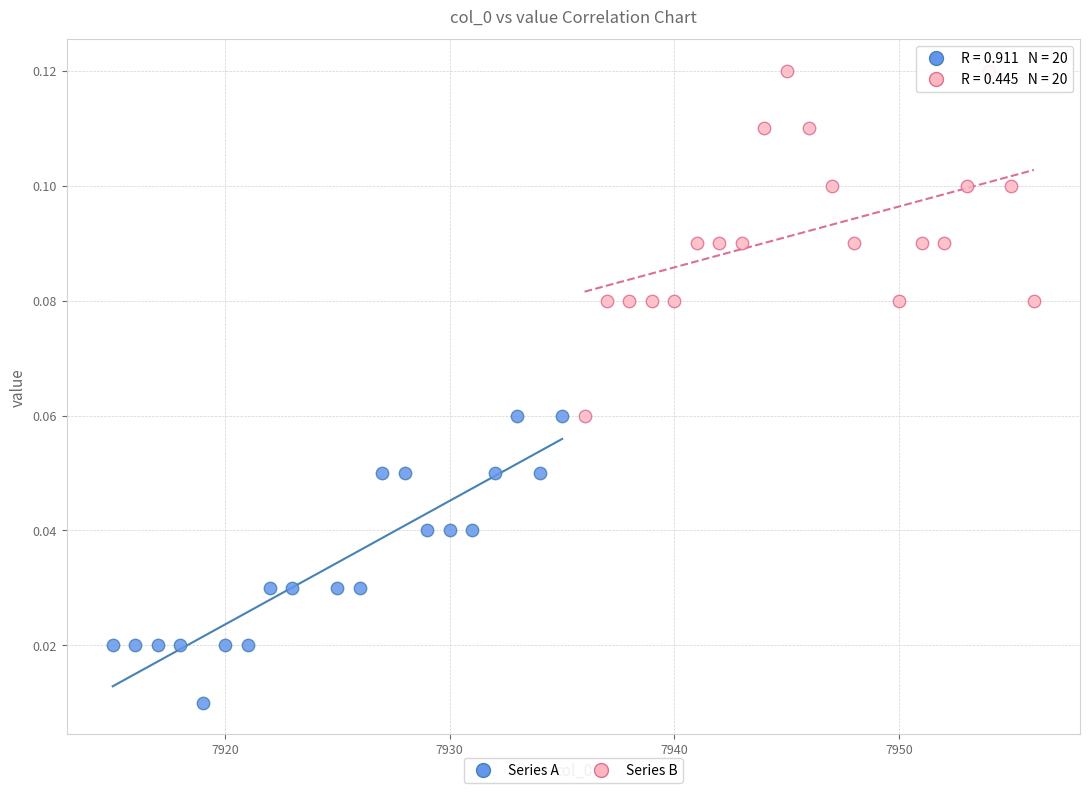

Which series reaches the maximum Y coordinate?

Series B